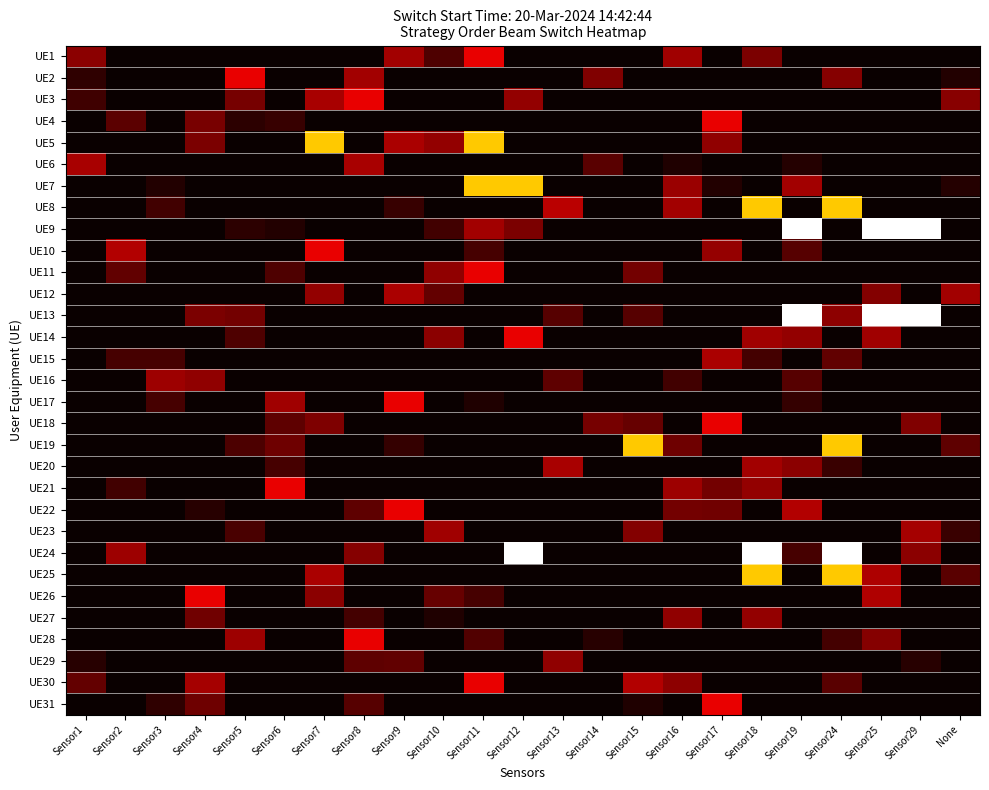

At how many categories does at least one series exceed 0?

23